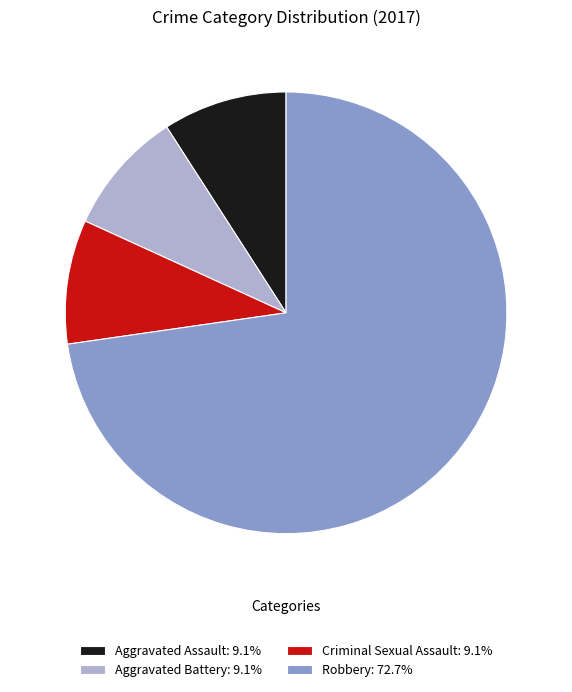

True or false: Aggravated Assault accounts for 9% of the total.

True